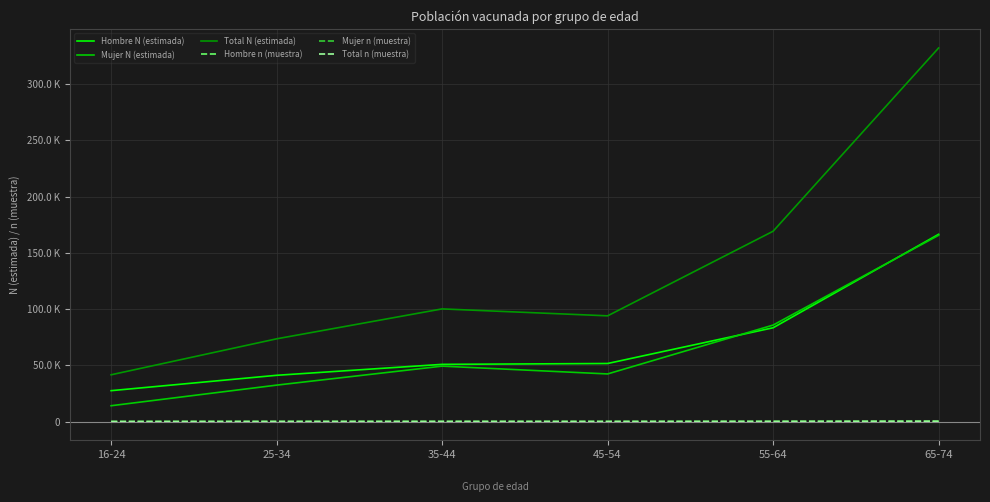

Where is the first local minimum for Total n (muestra)?

45-54